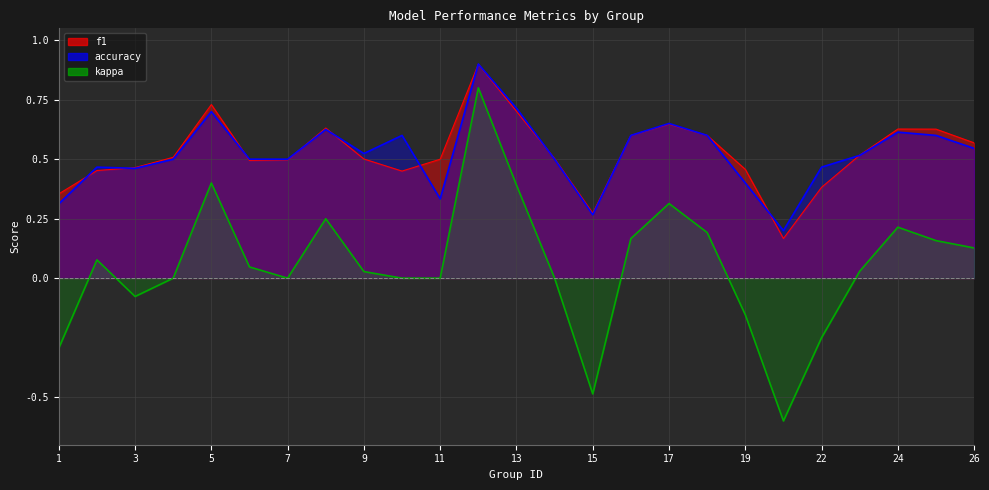

Where is the first local minimum for kappa?

3